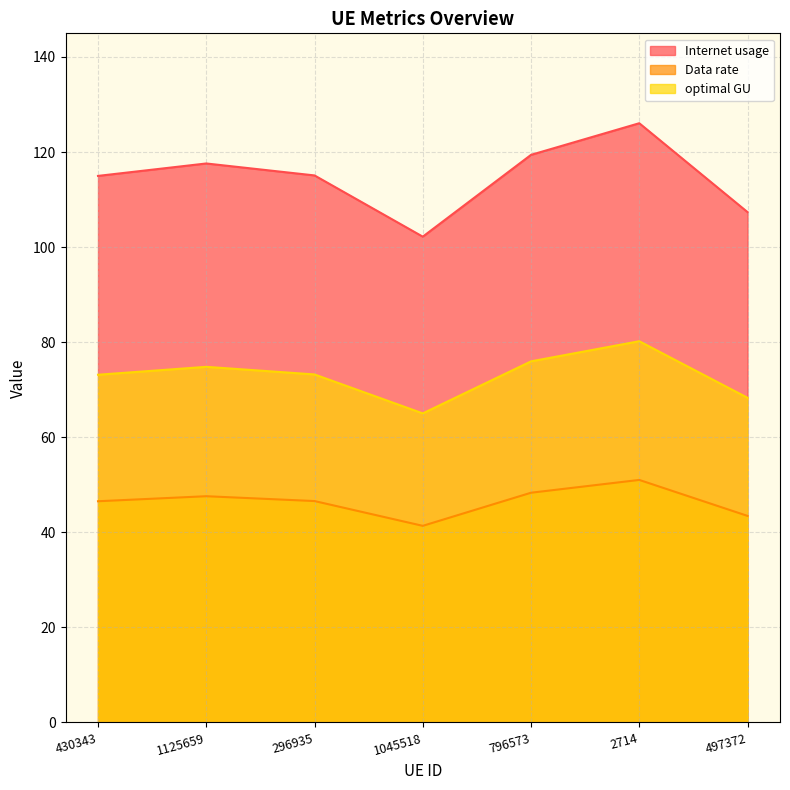

What is the label of the 1st point from the left?

430343